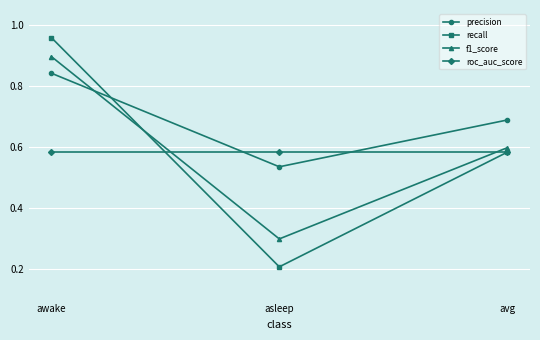

The f1_score series shows 0.6 at avg. True or false?

True